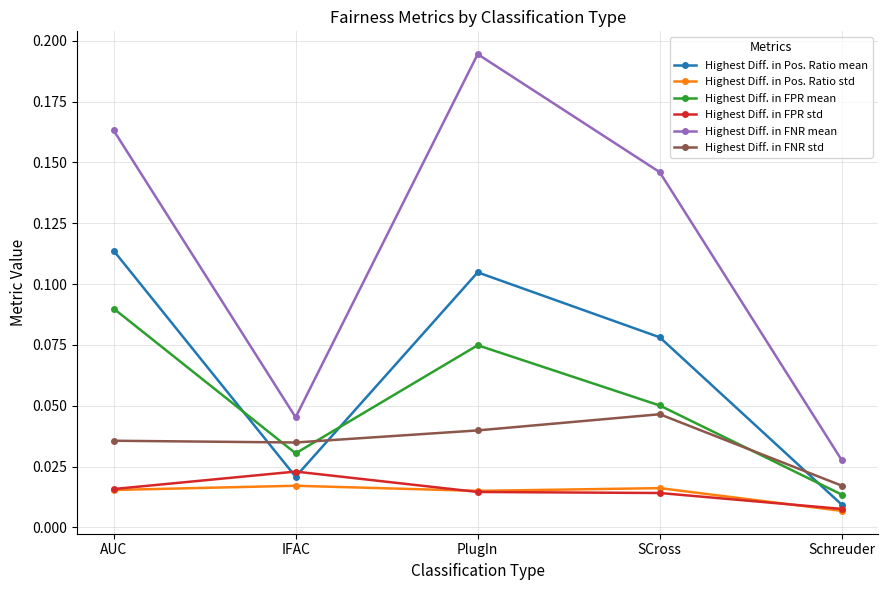

Does the chart display data point markers on the line(s)?

Yes